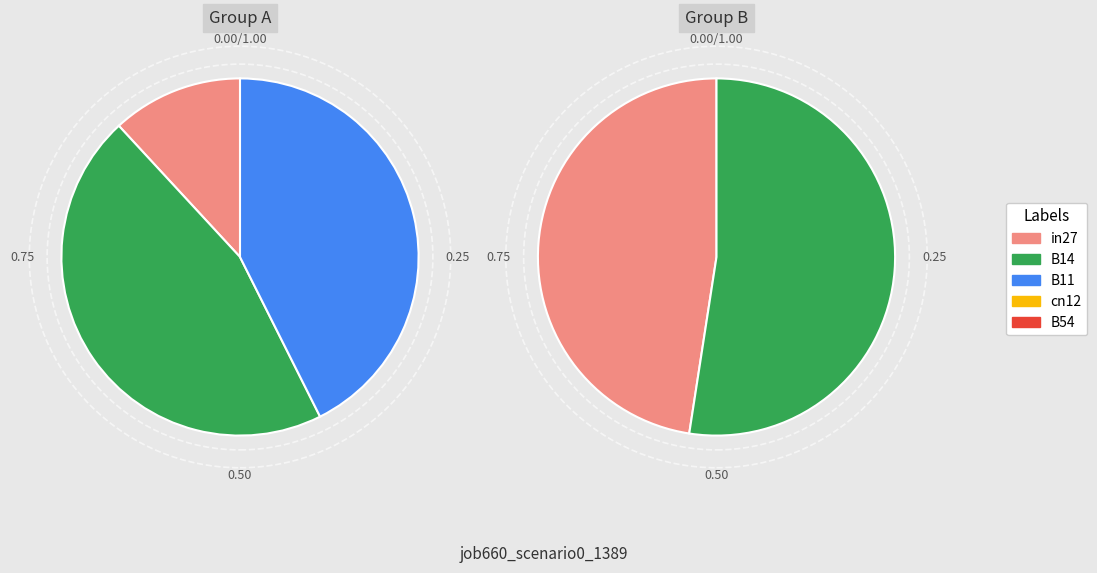

How many segments does this pie chart have?

5